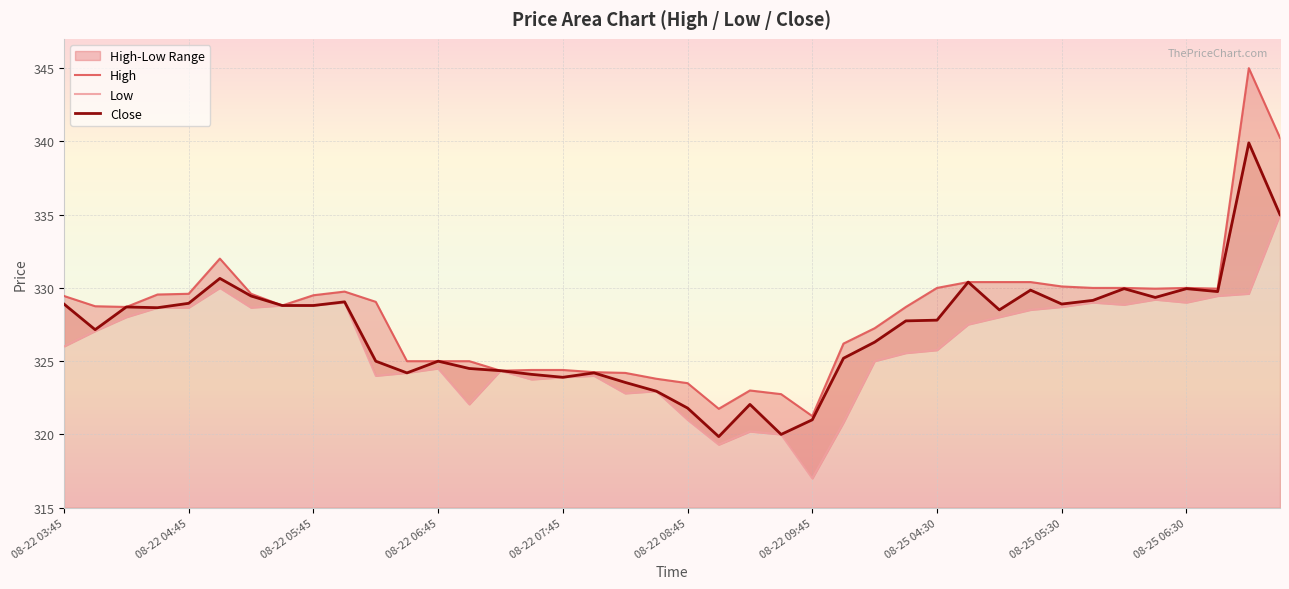

True or false: Low and High cross at least once.

False